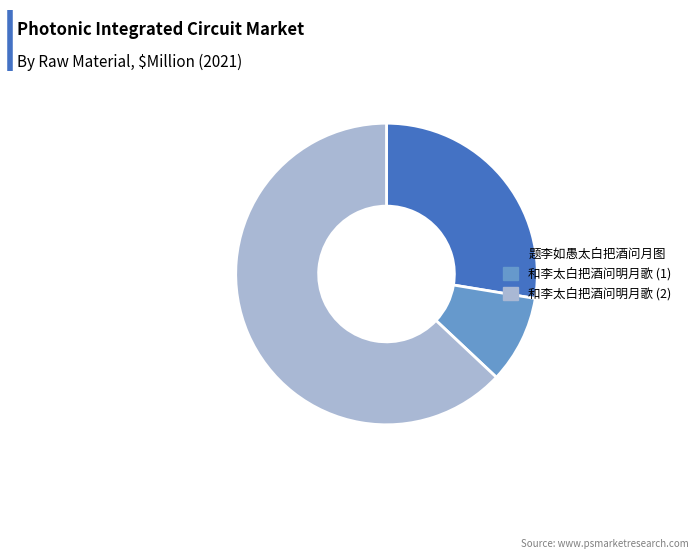

Is it true that 和李太白把酒问明月歌 (2) is 63% of the pie?

True